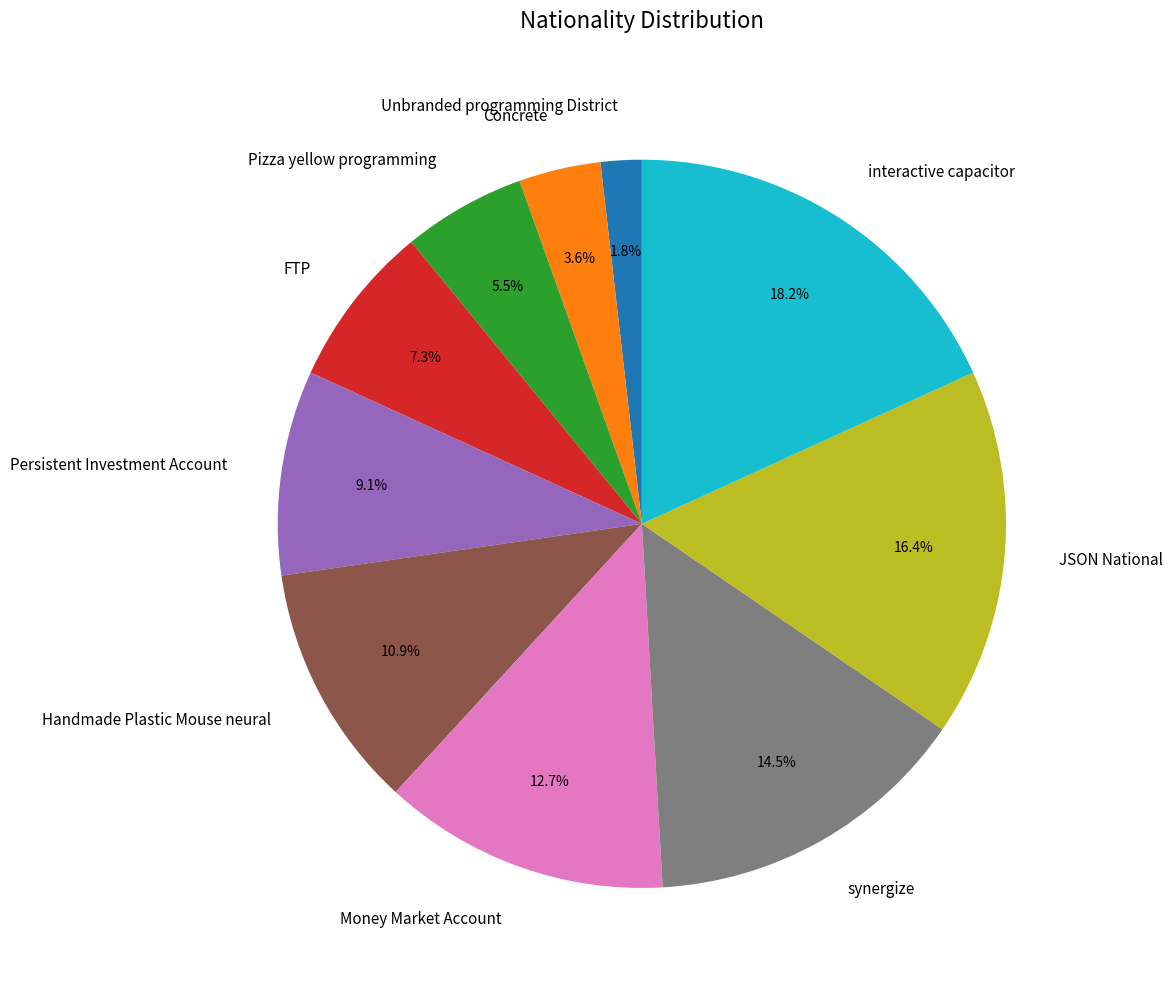

Rank the categories by value from lowest to highest.

Unbranded programming District, Concrete, Pizza yellow programming, FTP, Persistent Investment Account, Handmade Plastic Mouse neural, Money Market Account, synergize, JSON National, interactive capacitor